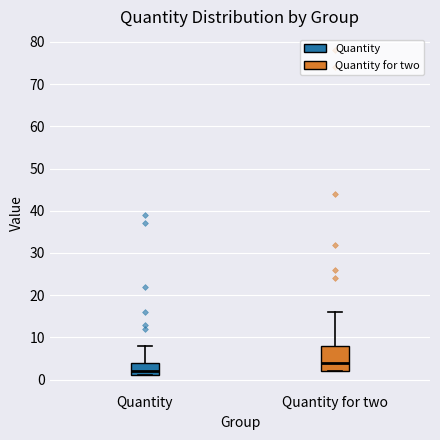

Which box is the tallest, from its lower edge to its upper edge?

Quantity for two